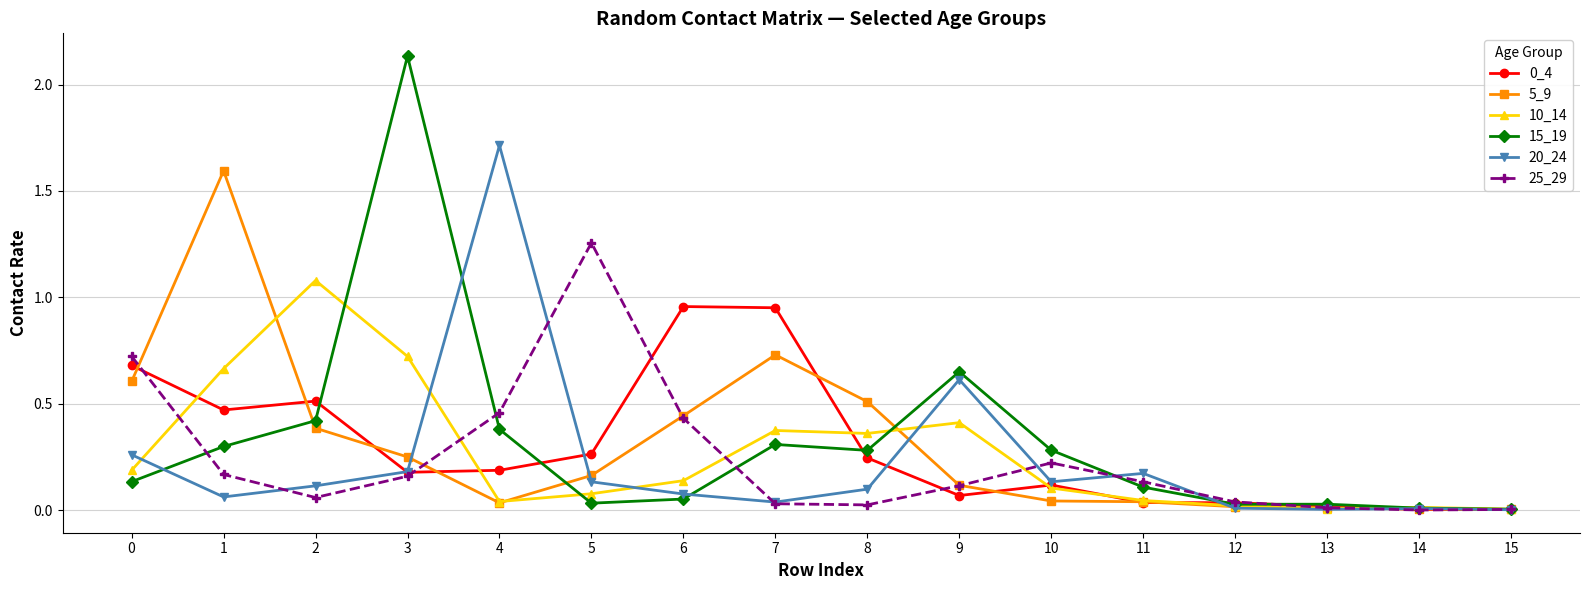

Is the value of 5_9 at 1 greater than the value of 0_4 at 13?

Yes